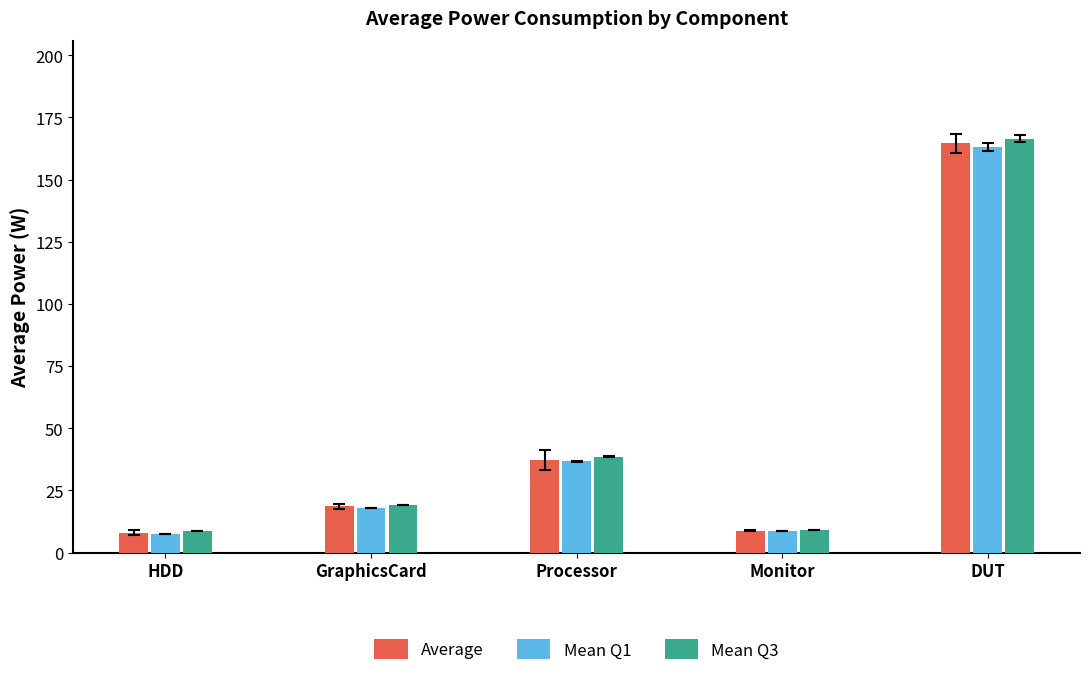

What is the sum of the Average values at HDD and Monitor?

16.8